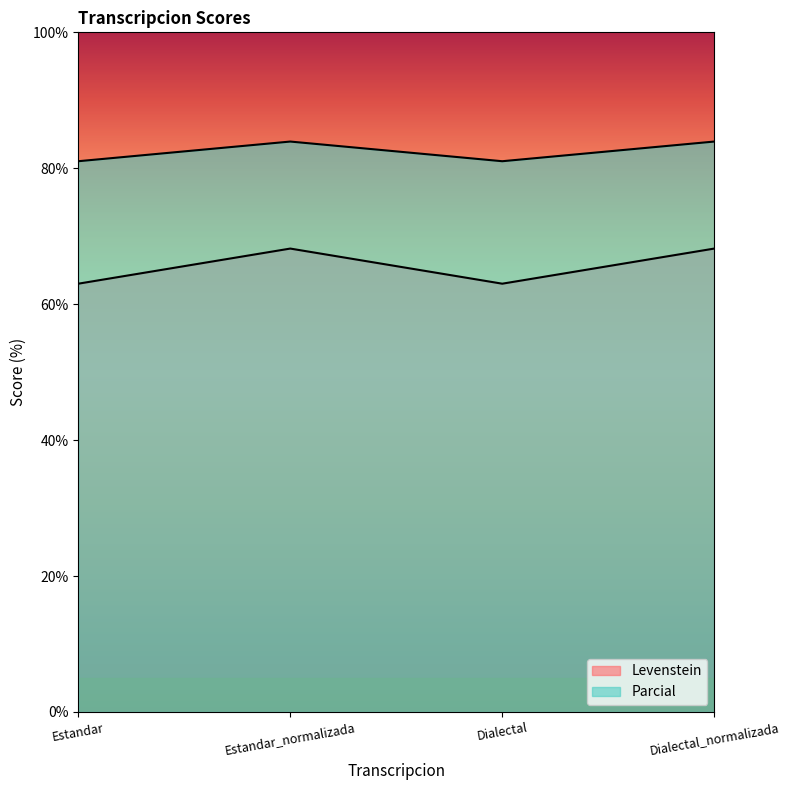

What is the value of the Parcial point at the 1st from the left?

81.0